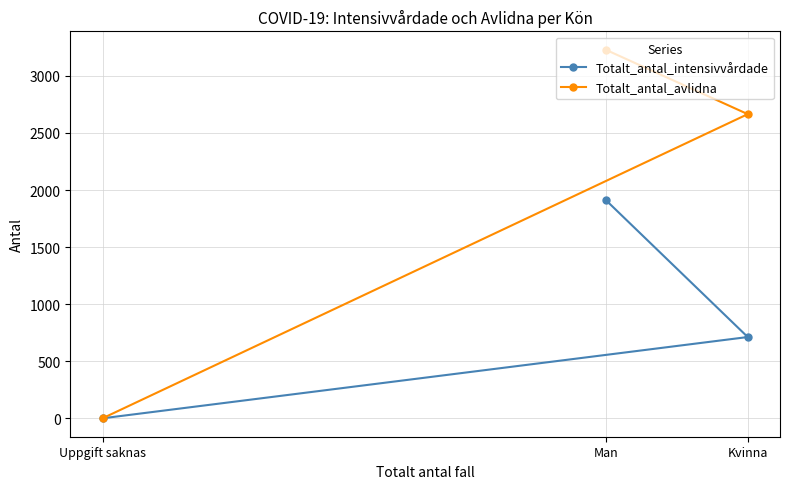

What is the sum of the Totalt_antal_intensivvårdade values at Kvinna and Uppgift saknas?

712